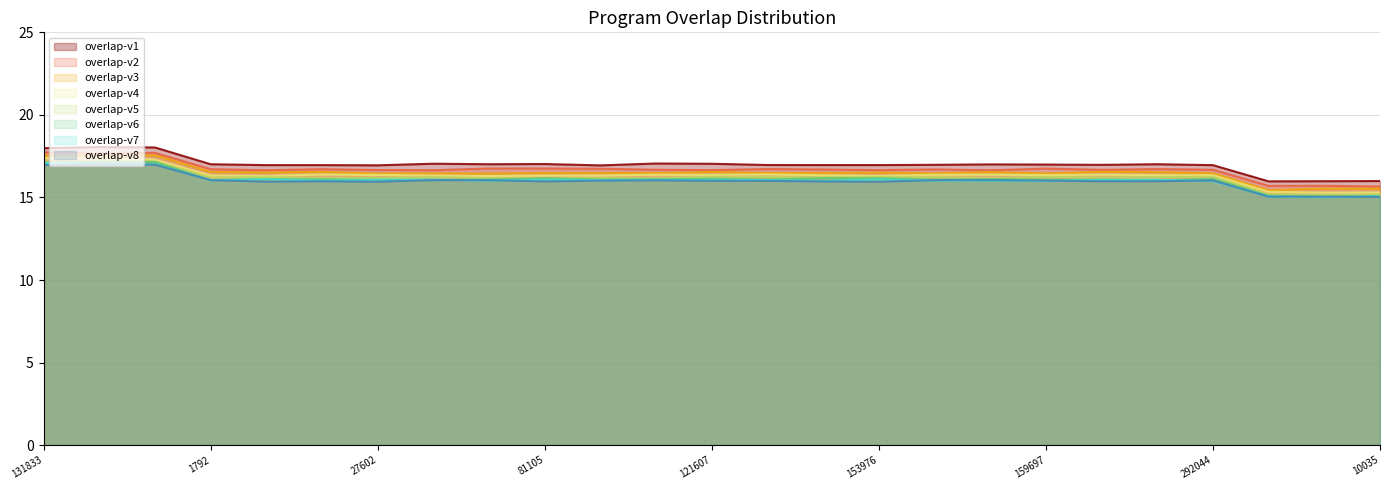

What is the sum of all values?

408.7